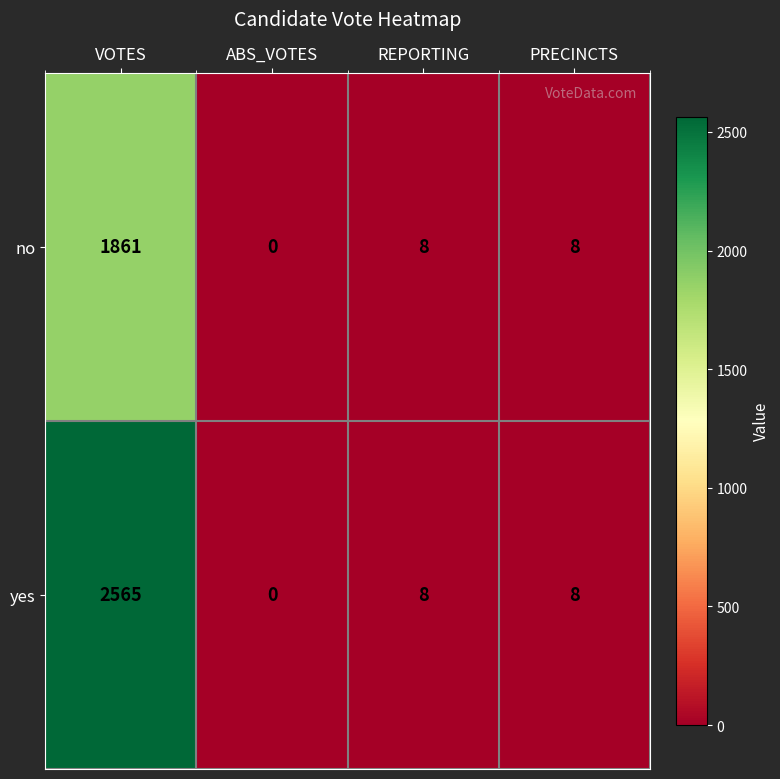

Rank the series by their maximum value, from highest to lowest.

yes, no